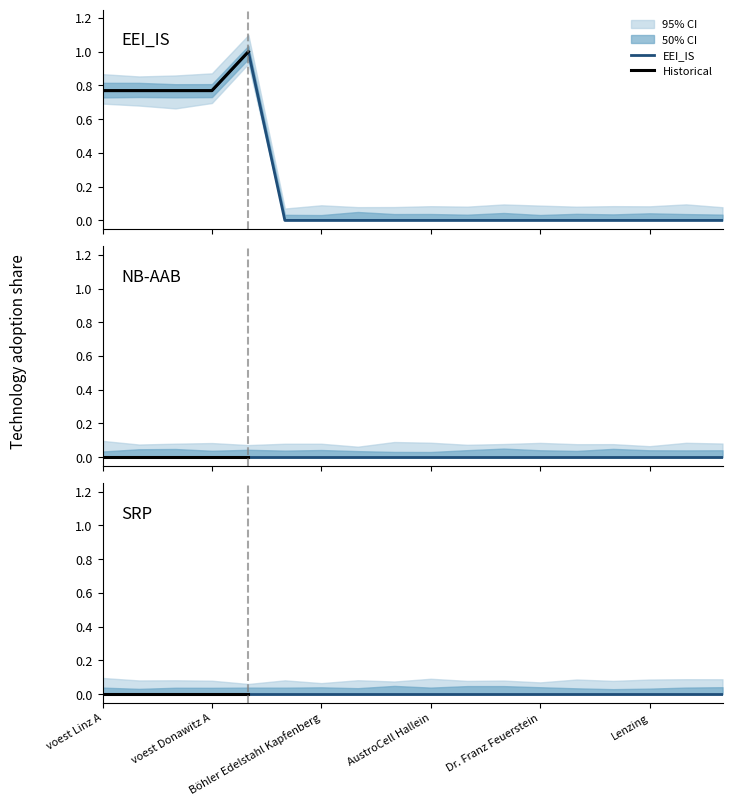

At which category is the sum across all series the highest?

voest Donawitz B